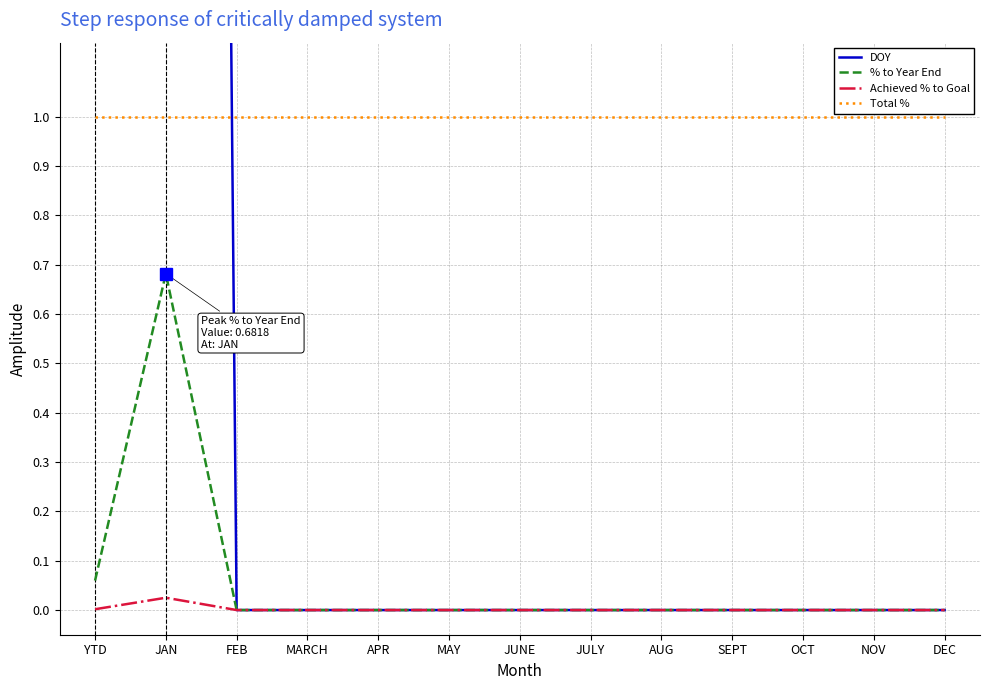

What is the sum of all DOY values?

30.0